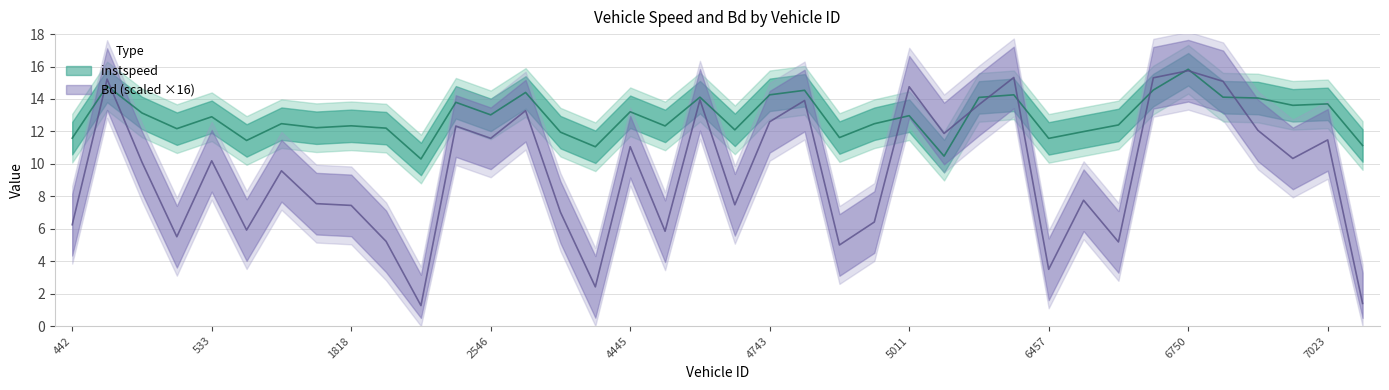

Reading right to left, list all the values displayed in this chart.

instspeed: 11.1	13.7	13.6	14.1	14.1	15.8	14.6	12.4	12.0	11.6	14.3	14.1	10.5	13.0	12.5	11.6	14.5	14.3	12.1	14.1	12.3	13.2	11.1	12.0	14.4	13.0	13.8	10.3	12.2	12.3	12.2	12.5	11.4	12.9	12.2	13.1	14.8	11.6
Bd: 1.4	11.5	10.3	12.1	15.1	15.7	15.3	5.2	7.8	3.5	15.3	13.7	11.9	14.8	6.4	5.0	13.9	12.6	7.5	14.0	5.8	11.1	2.4	7.0	13.3	11.6	12.3	1.3	5.2	7.4	7.5	9.6	5.9	10.2	5.5	10.1	15.2	6.2